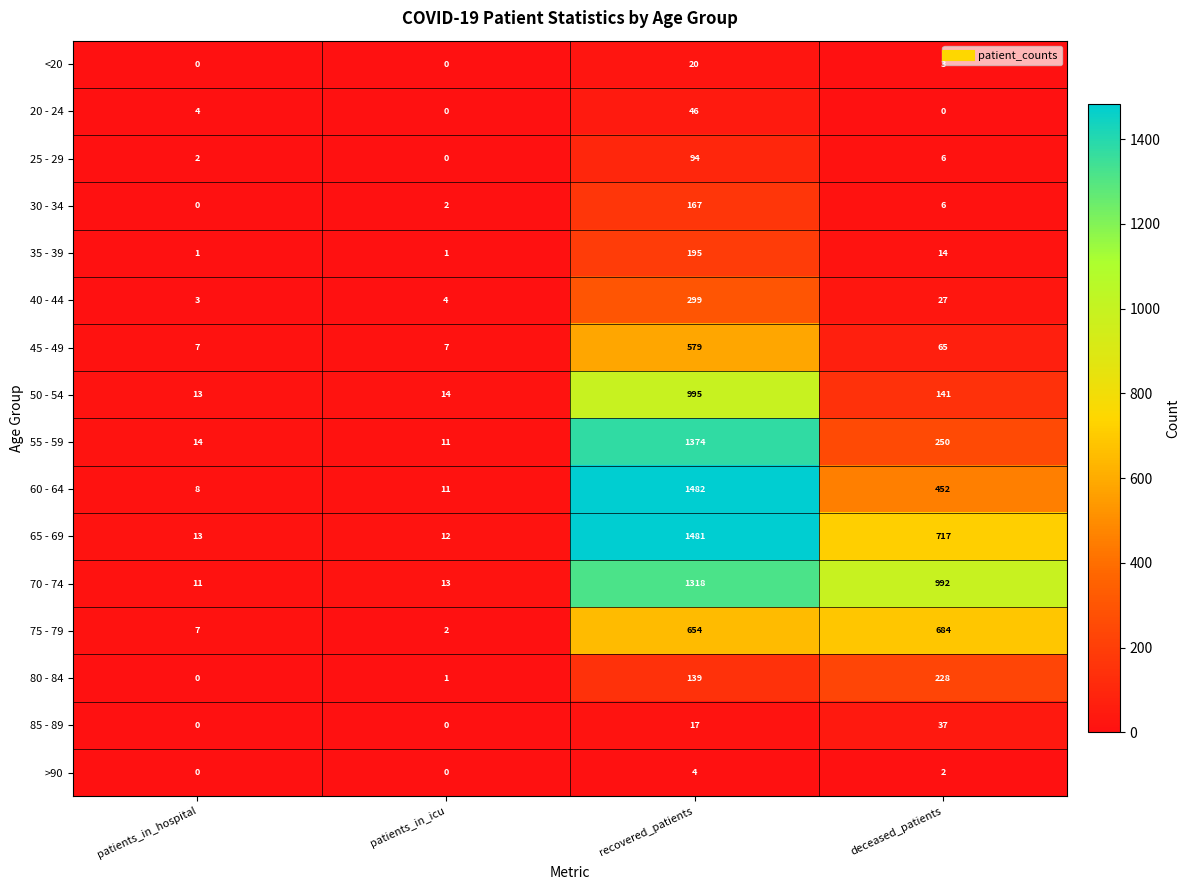

What is the average value of the 80 - 84 series?

92